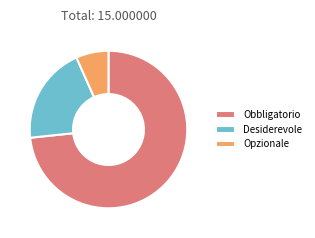

Is the sum of Opzionale and Desiderevole greater than half?

No